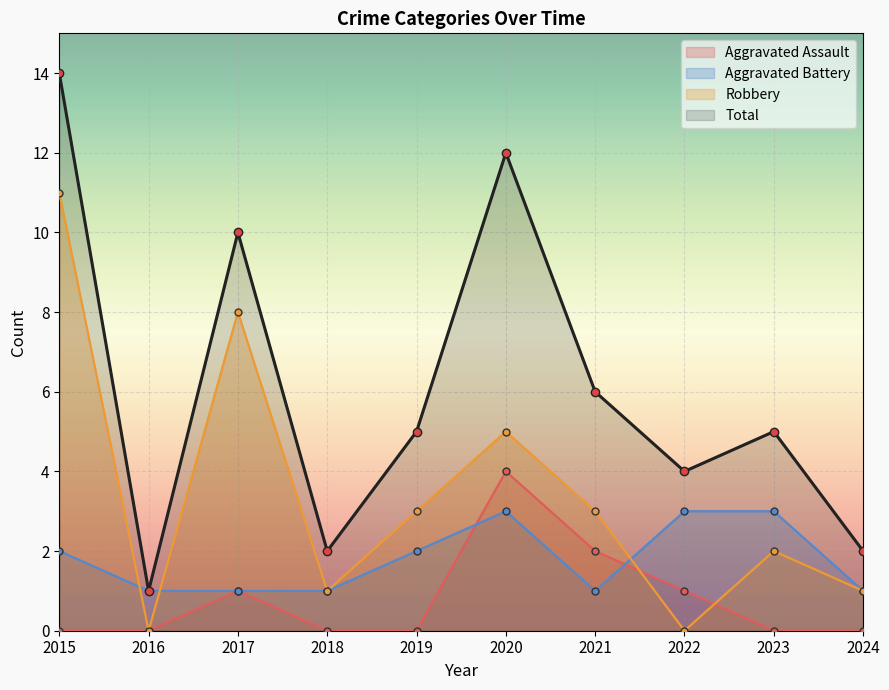

How many values in Aggravated Assault are above zero?

4